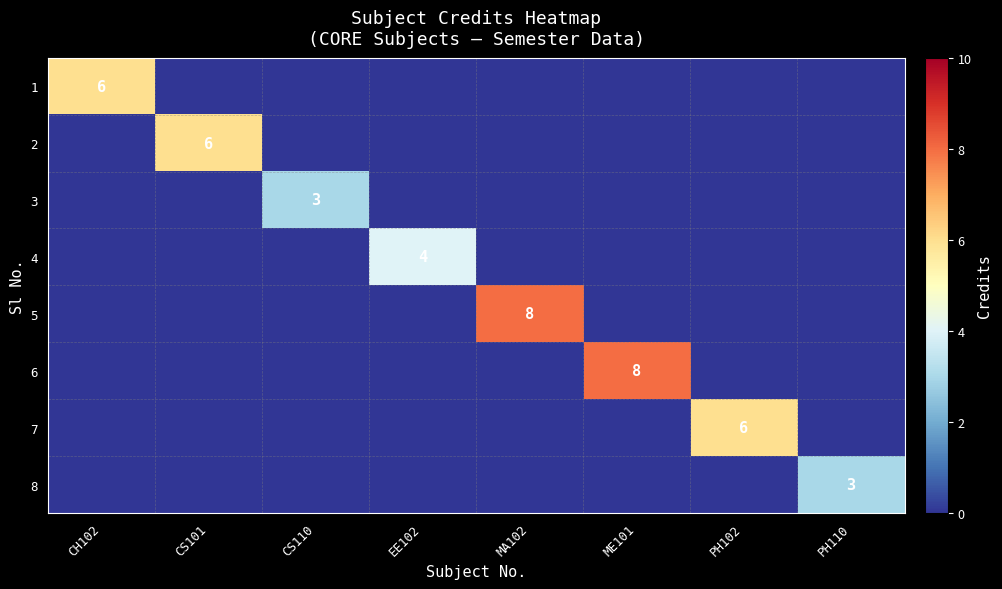

How many categories are shown in the chart?

8